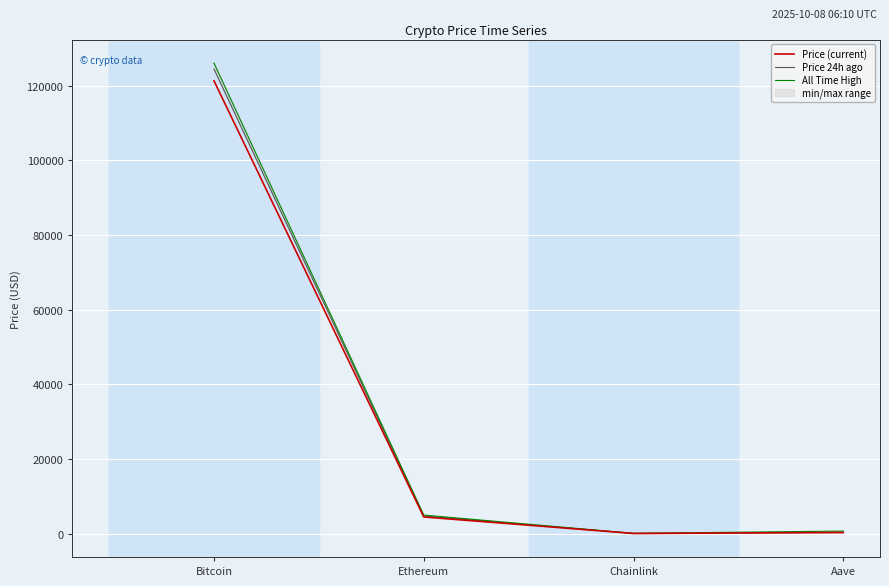

Reading right to left, list all the values displayed in this chart.

Price (current): Aave=276.5	Chainlink=21.8	Ethereum=4439.1	Bitcoin=121327.0
Price 24h ago: Aave=297.1	Chainlink=23.4	Ethereum=4719.1	Bitcoin=124478.0
All Time High: Aave=661.7	Chainlink=52.7	Ethereum=4946.1	Bitcoin=126080.0